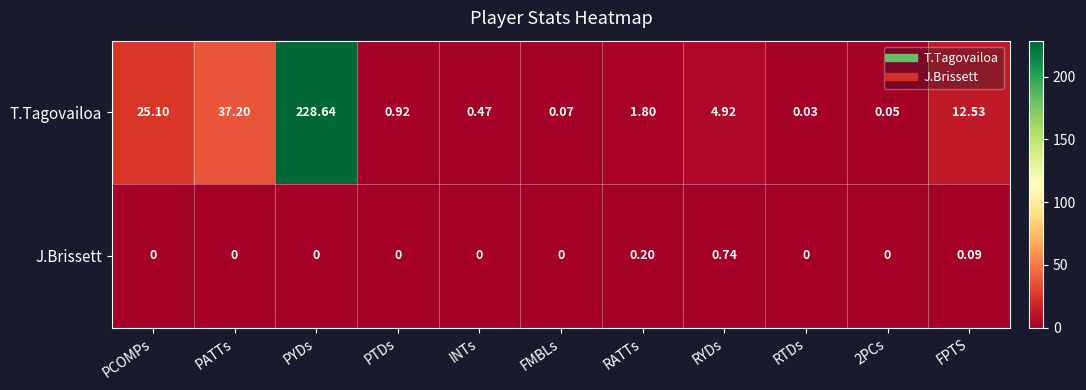

Which series has the largest range (max minus min)?

T.Tagovailoa